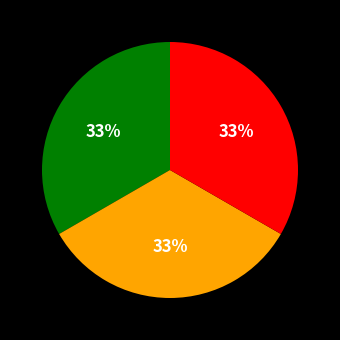

To the nearest percent, what is the average slice percentage?

33%